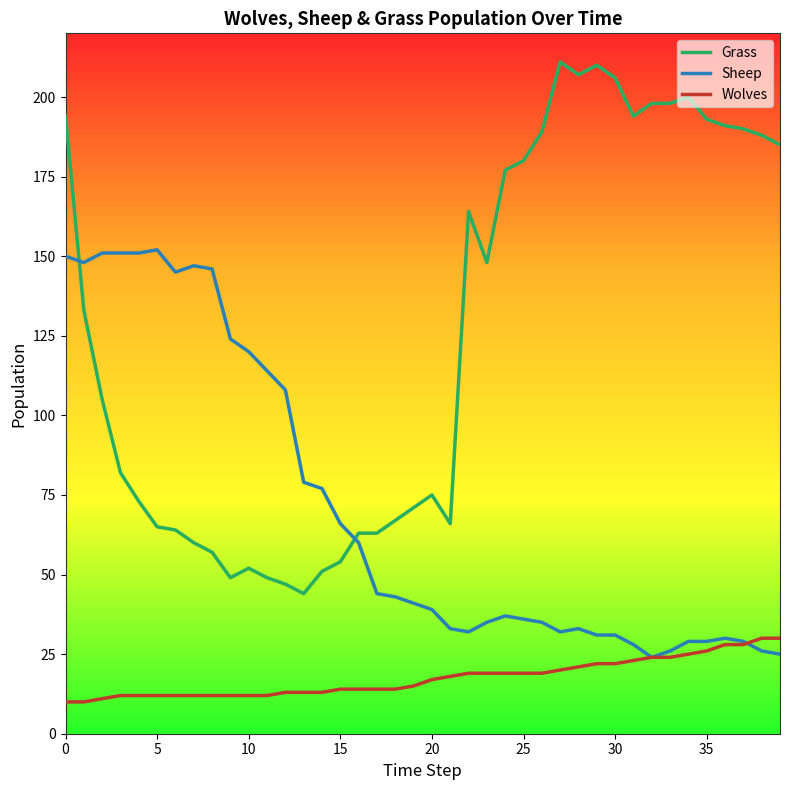

Reading left to right, what are all the values shown in this chart?

Grass: 194	133	105	82	73	65	64	60	57	49	52	49	47	44	51	54	63	63	67	71	75	66	164	148	177	180	189	211	207	210	206	194	198	198	200	193	191	190	188	185
Sheep: 150	148	151	151	151	152	145	147	146	124	120	114	108	79	77	66	60	44	43	41	39	33	32	35	37	36	35	32	33	31	31	28	24	26	29	29	30	29	26	25
Wolves: 10	10	11	12	12	12	12	12	12	12	12	12	13	13	13	14	14	14	14	15	17	18	19	19	19	19	19	20	21	22	22	23	24	24	25	26	28	28	30	30